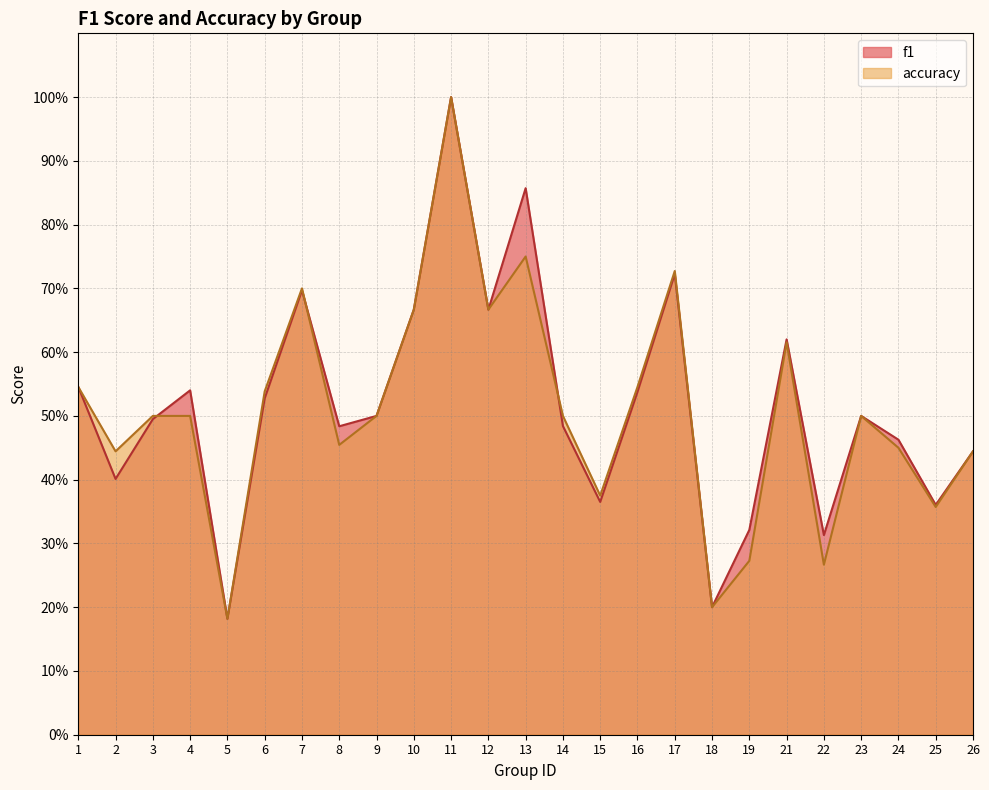

At how many categories does at least one series exceed 0?

25